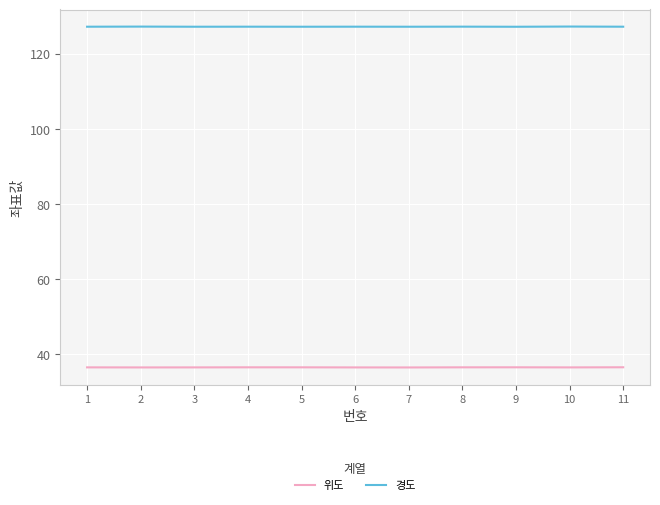

Is the value of 경도 at 2 greater than the value of 위도 at 6?

Yes